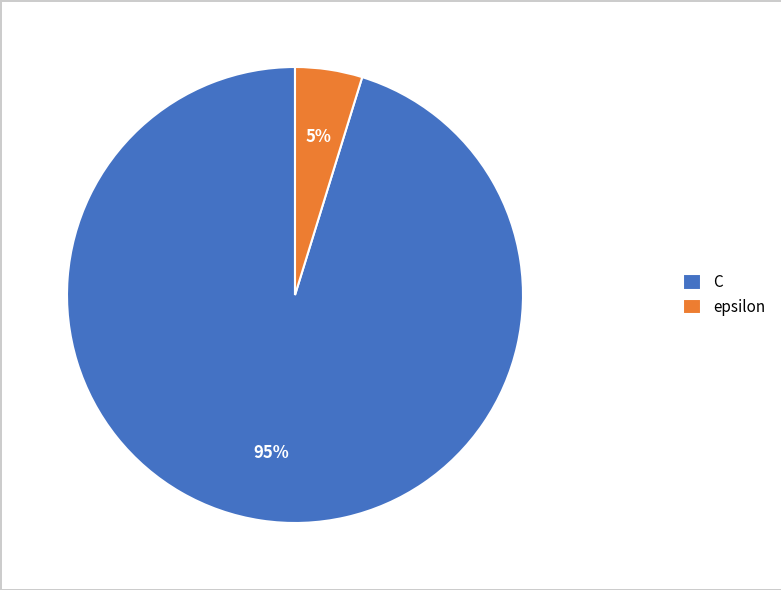

How many slices are in this pie chart?

2